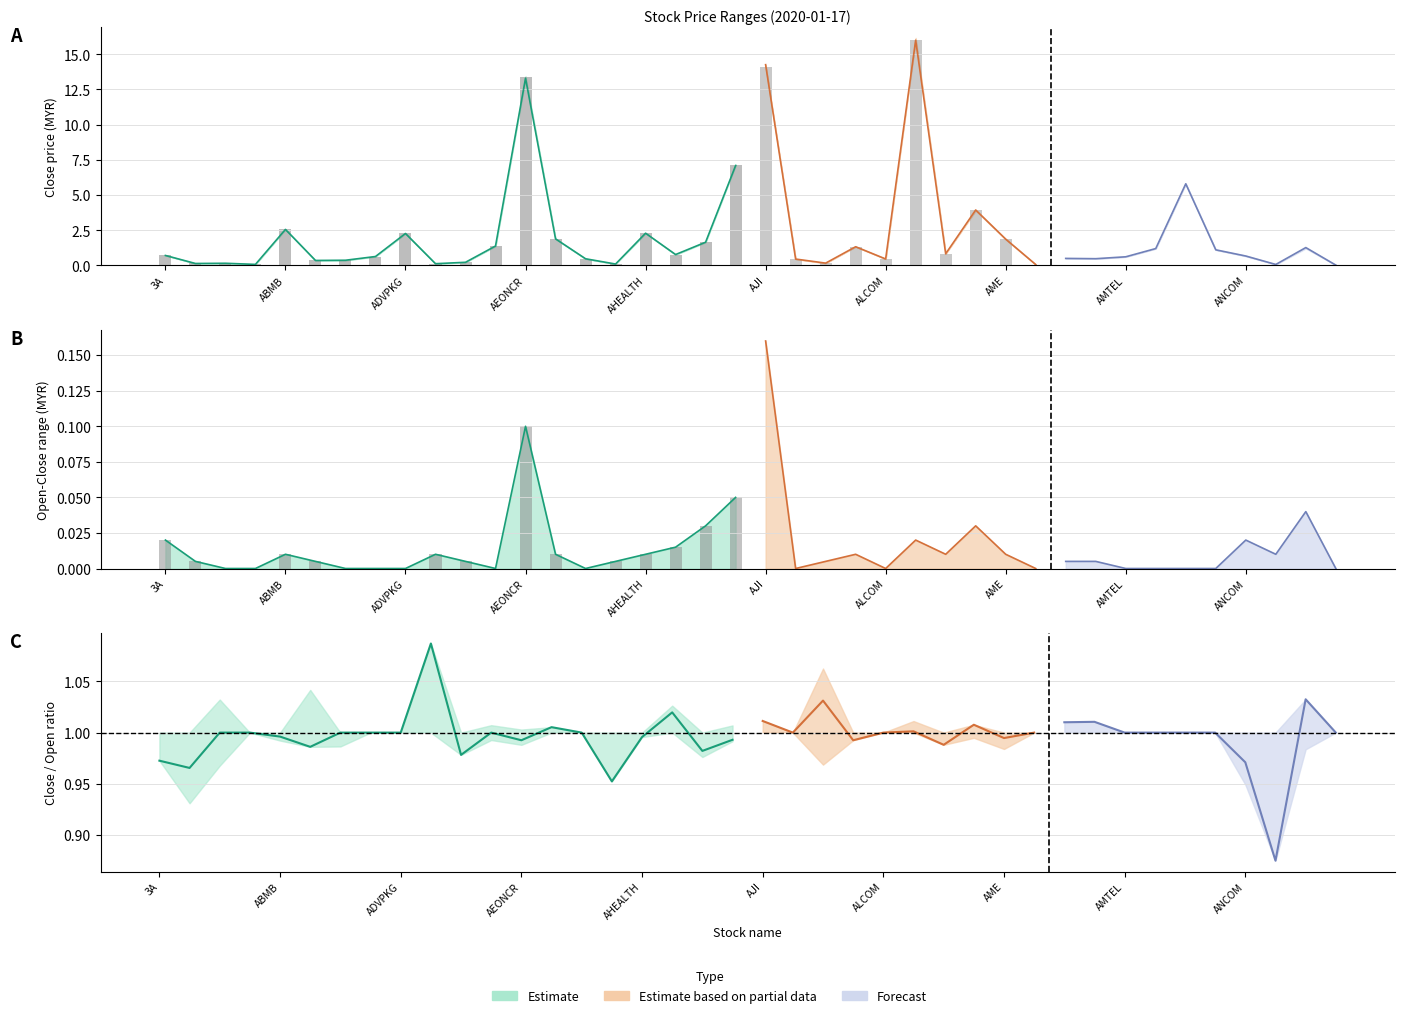

What is the average value of the open series?

2.2